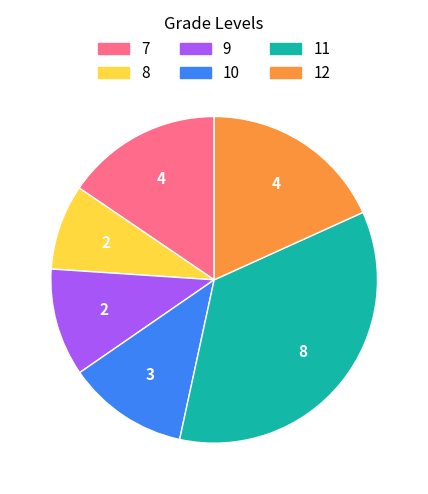

Is there a majority slice in this chart?

No